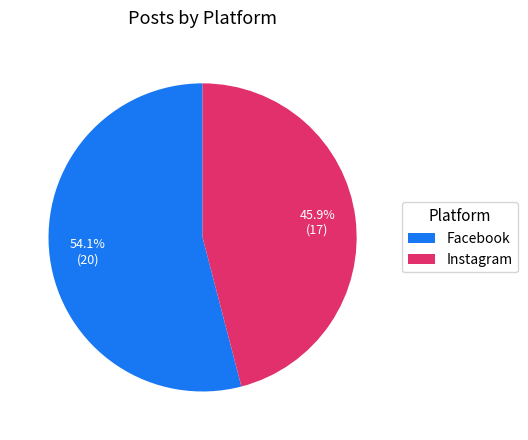

What is the smallest slice in the pie chart?

Instagram